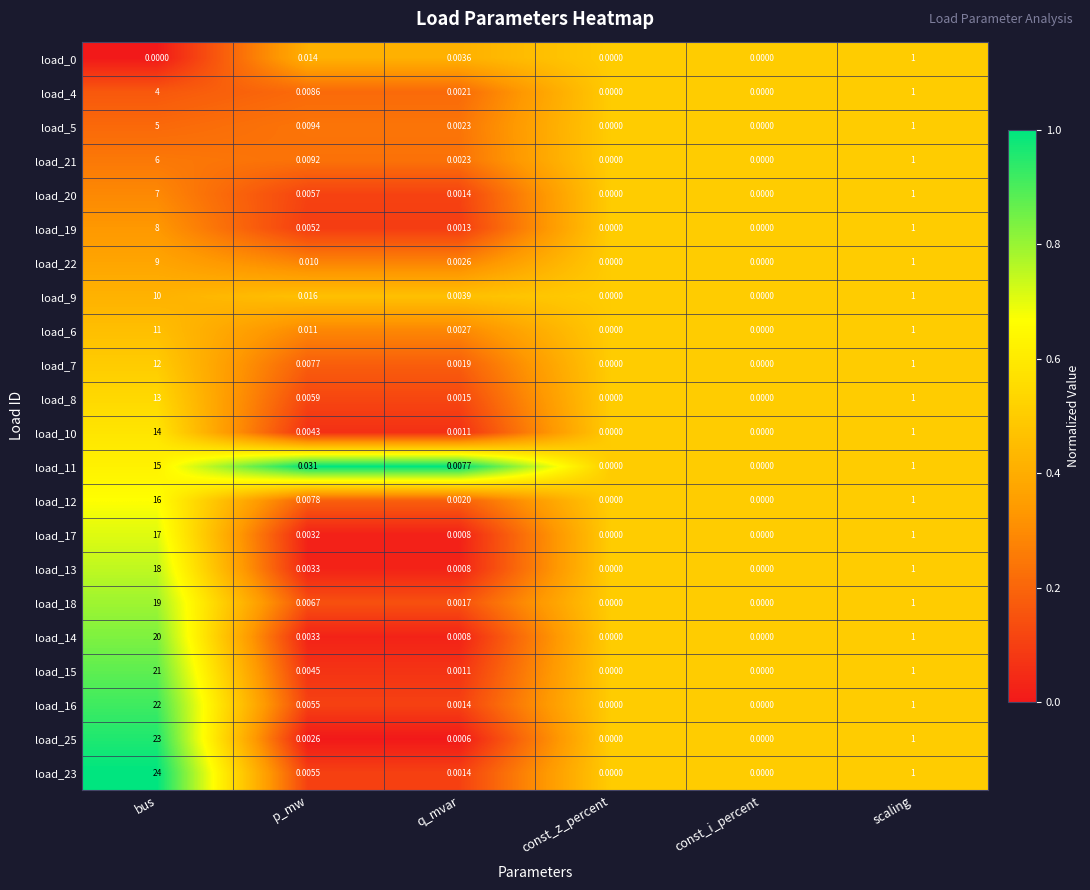

At which category is the sum across all series the highest?

bus